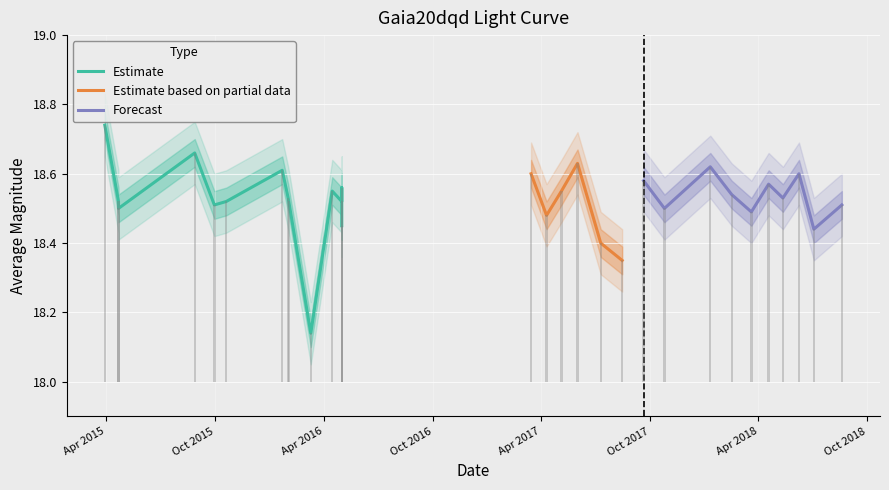

Which category has the lowest value across all series?

2016-03-10